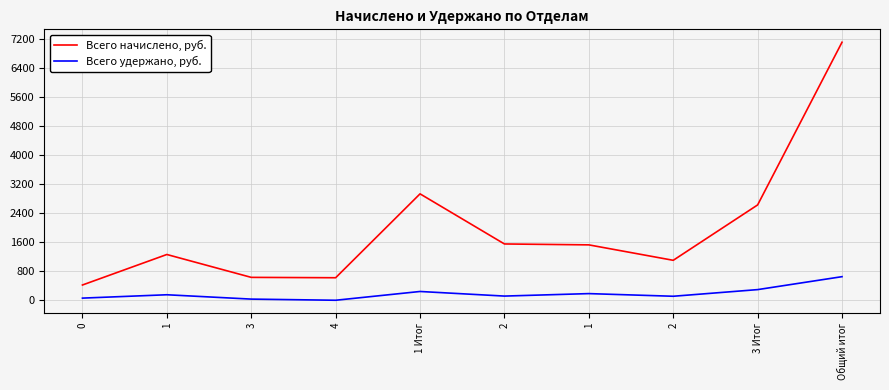

Does the chart display data point markers on the line(s)?

No